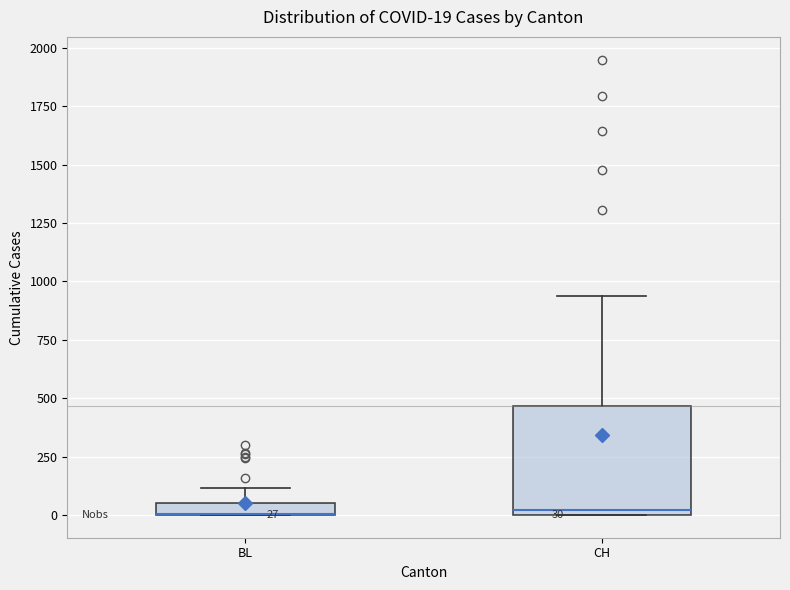

Which box is the tallest, from its lower edge to its upper edge?

CH